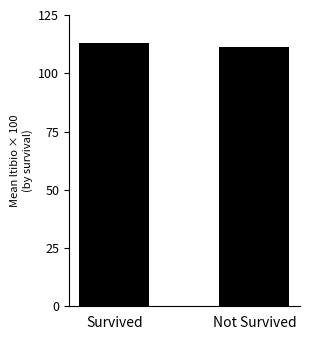

At which label is the value closest to 111?

Not Survived